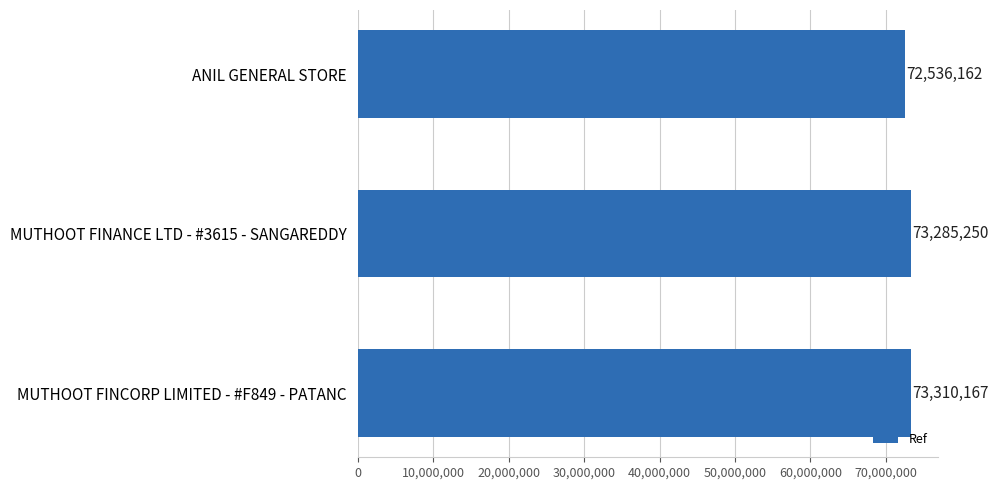

How many values are below 73285250?

1